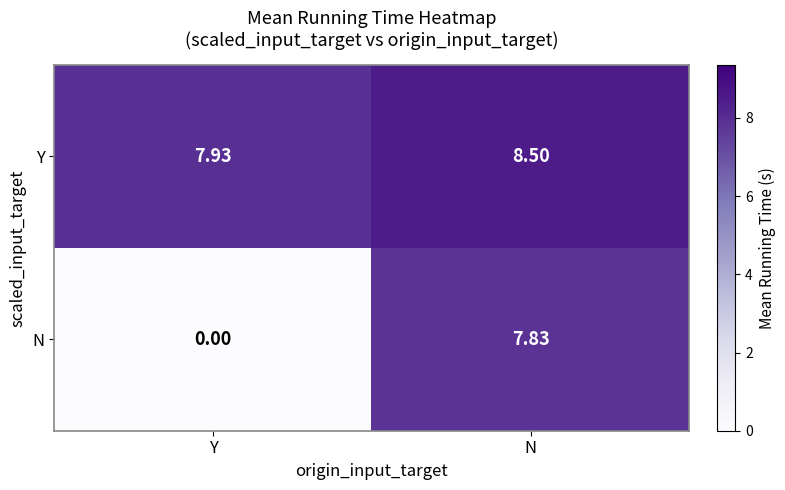

Between Y and N, which series saw the biggest shift?

N